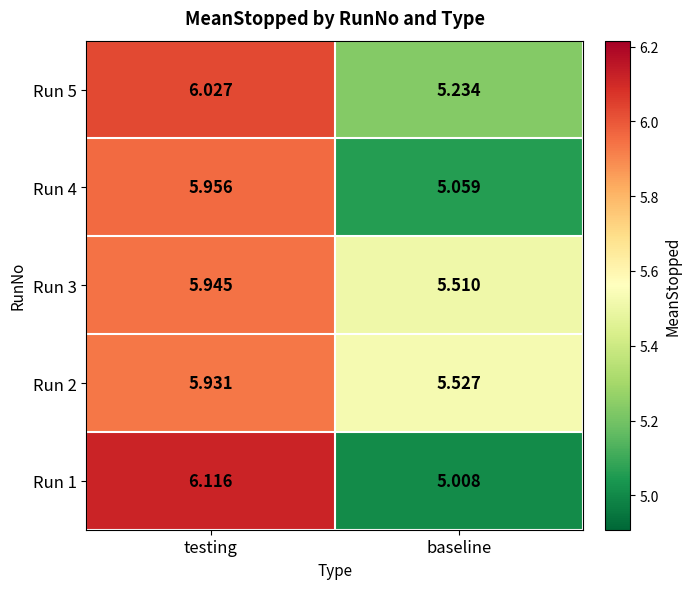

List the labels in order of Run 2 value, largest first.

testing, baseline